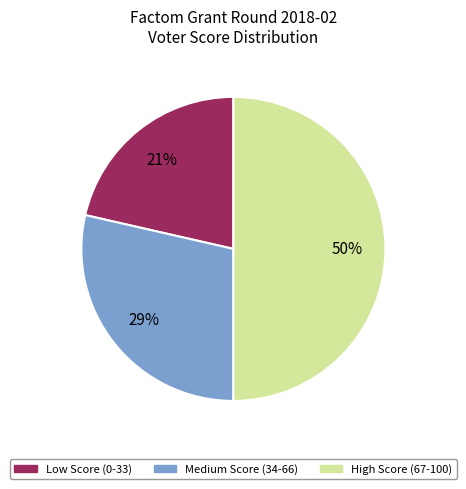

To the nearest percent, what is the difference between the largest and smallest slice percentages?

29%